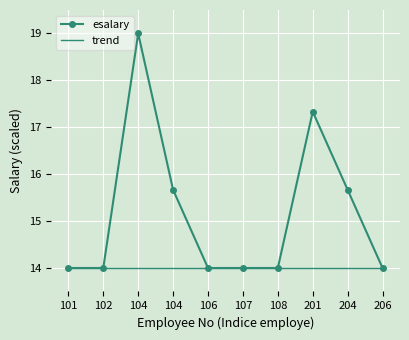

Reading left to right, transcribe all the data shown in this chart.

esalary: 101=14.0	102=14.0	104=19.0	104=15.7	106=14.0	107=14.0	108=14.0	201=17.3	204=15.7	206=14.0
trend: 101=14.0	102=14.0	104=14.0	104=14.0	106=14.0	107=14.0	108=14.0	201=14.0	204=14.0	206=14.0